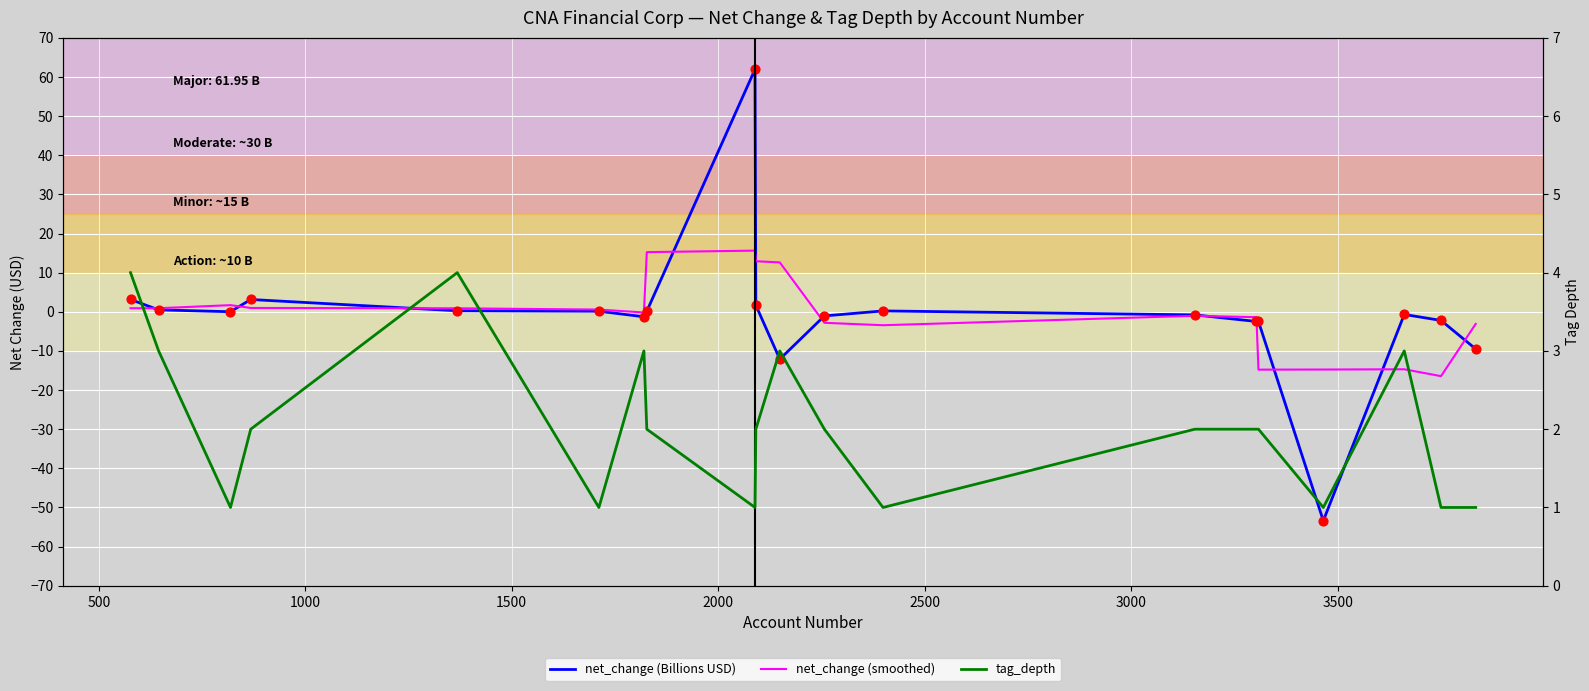

Which series has the largest Y range (max minus min)?

net_change (Billions USD)